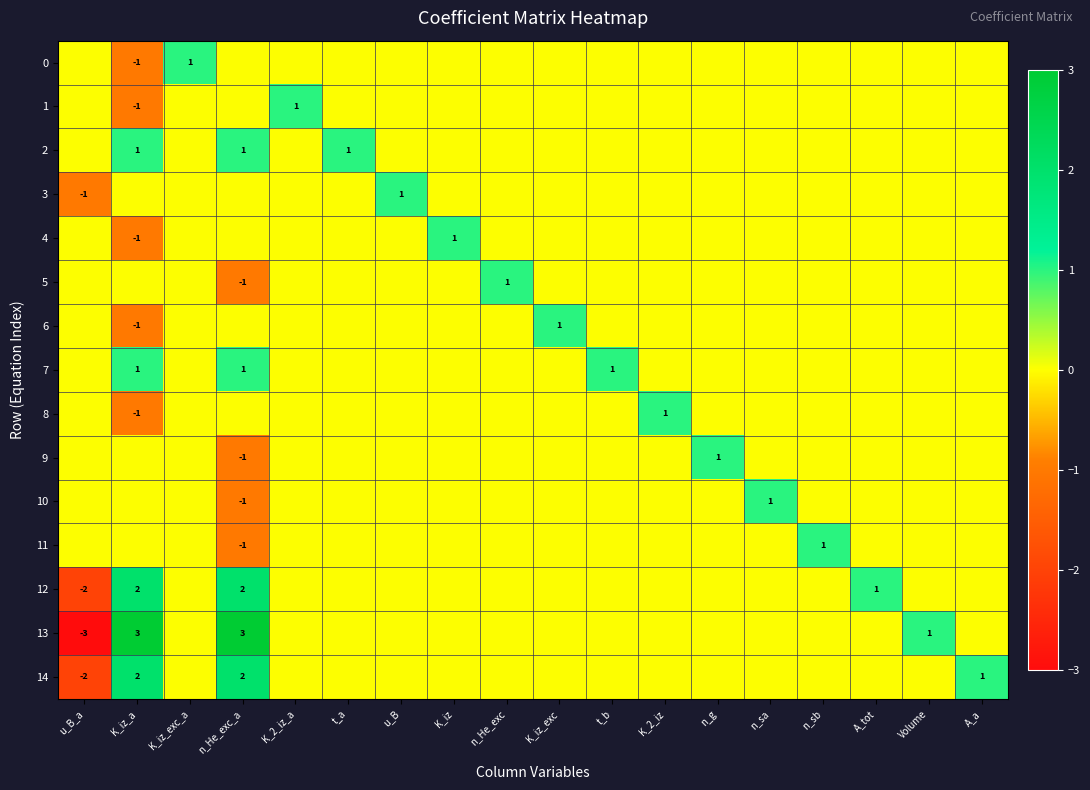

The value of 10 at n_sa is 1. True or false?

True